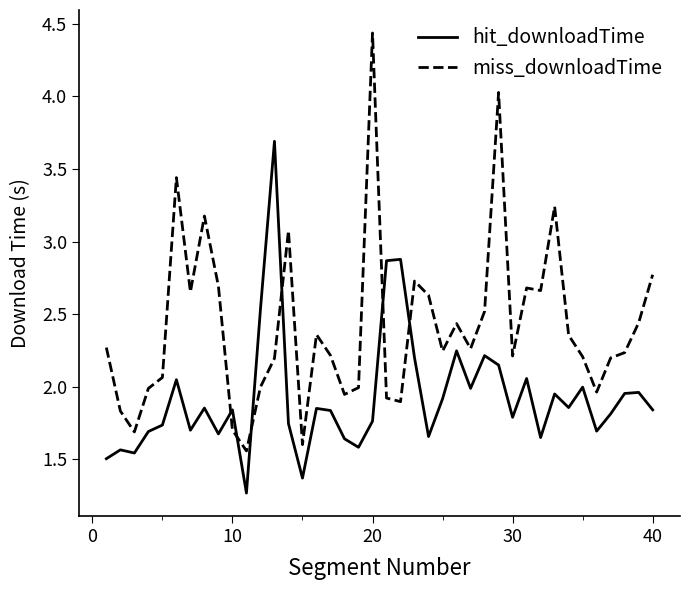

Rank the series by their average value, from lowest to highest.

hit_downloadTime, miss_downloadTime